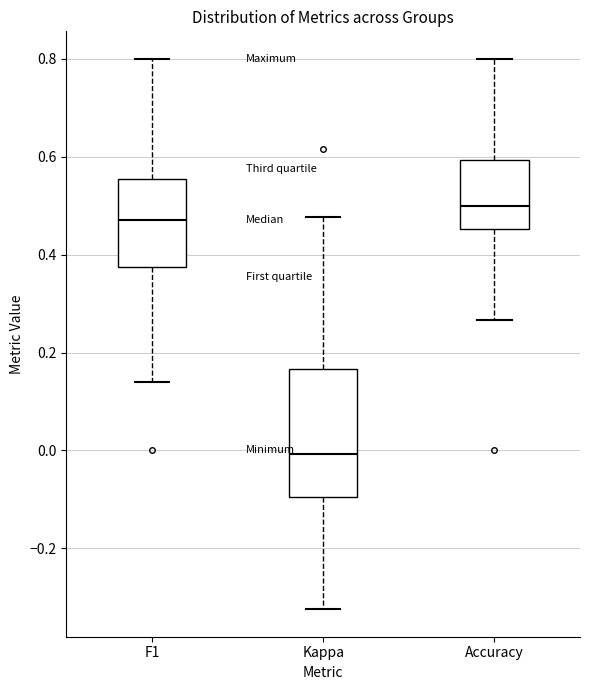

Comparing the boxes themselves (not the whiskers), which one is the tallest?

Kappa